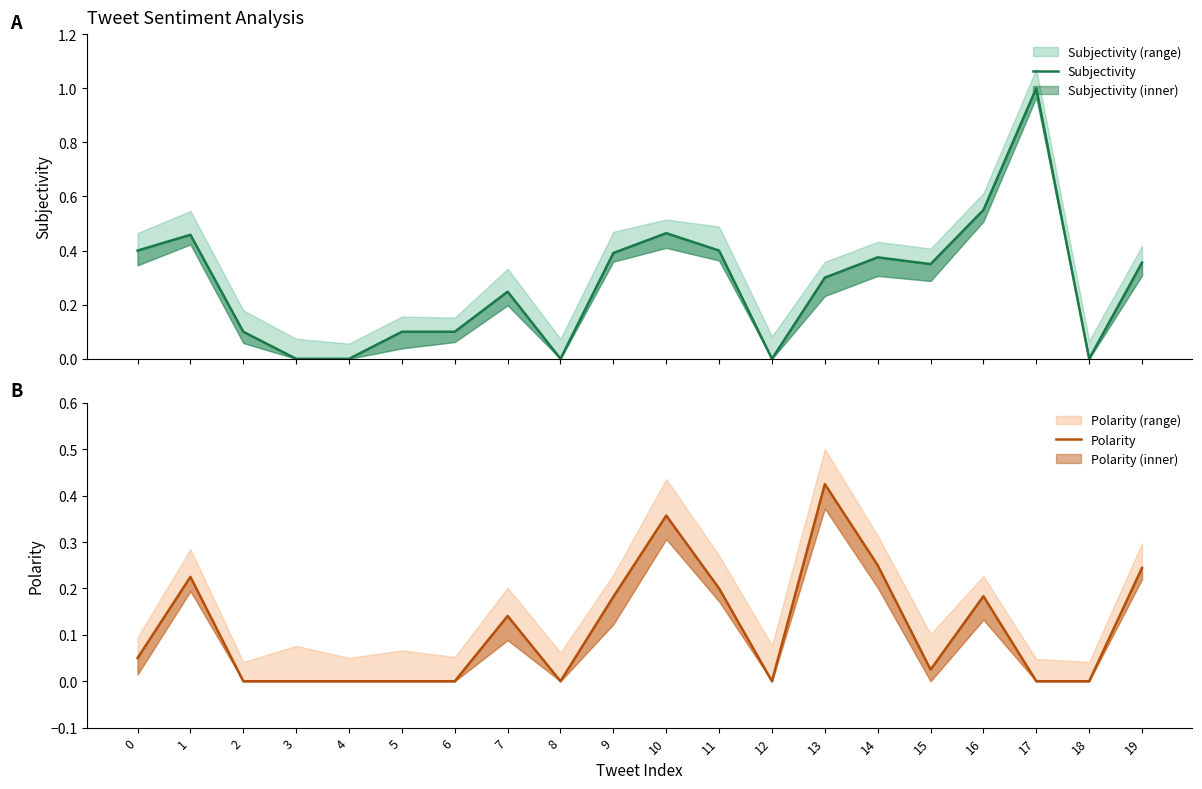

How many times do Polarity and Subjectivity cross each other?

1